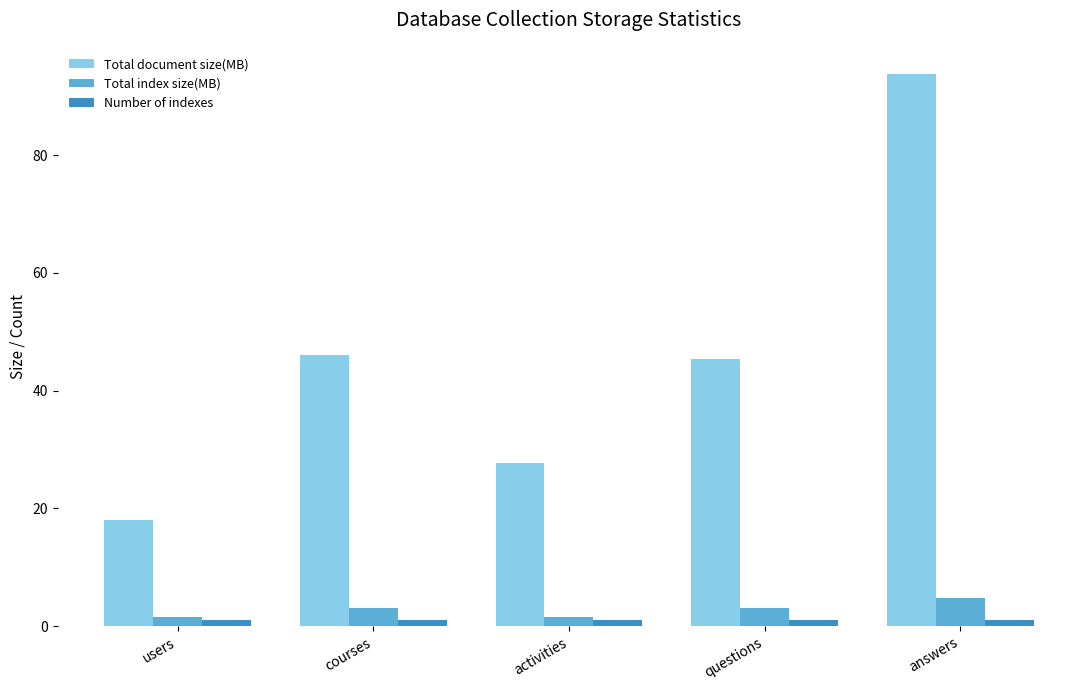

Which series has the largest total across all categories?

Total document size(MB)